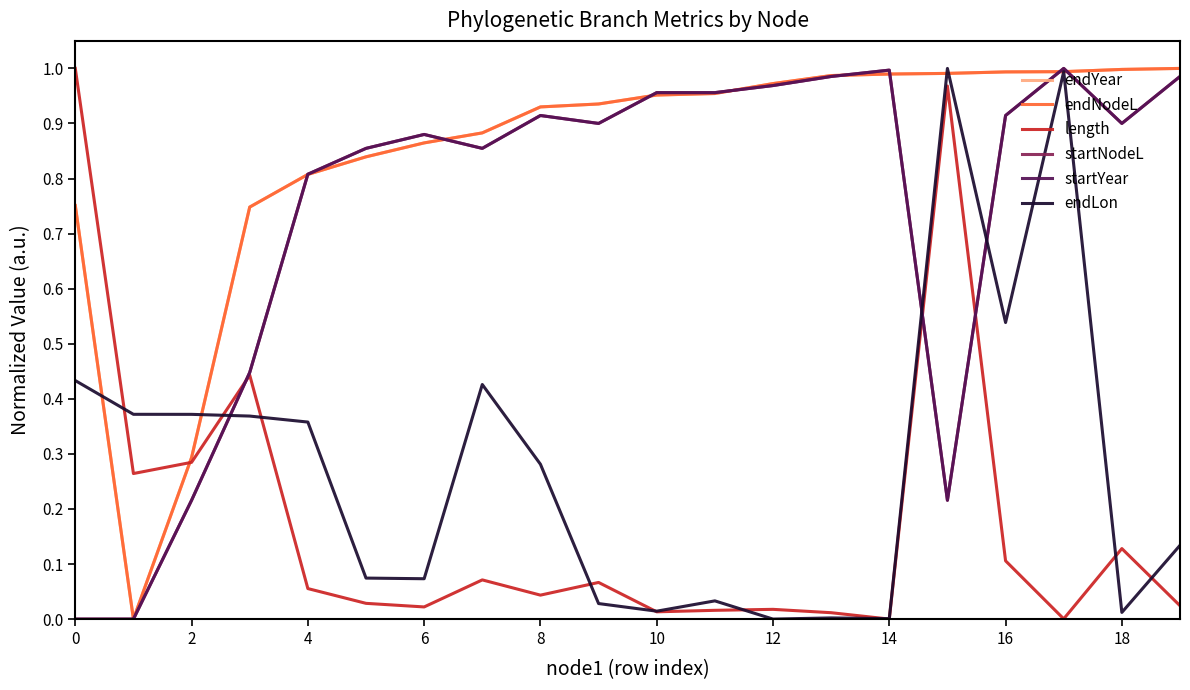

How many lines are shown in the chart?

6